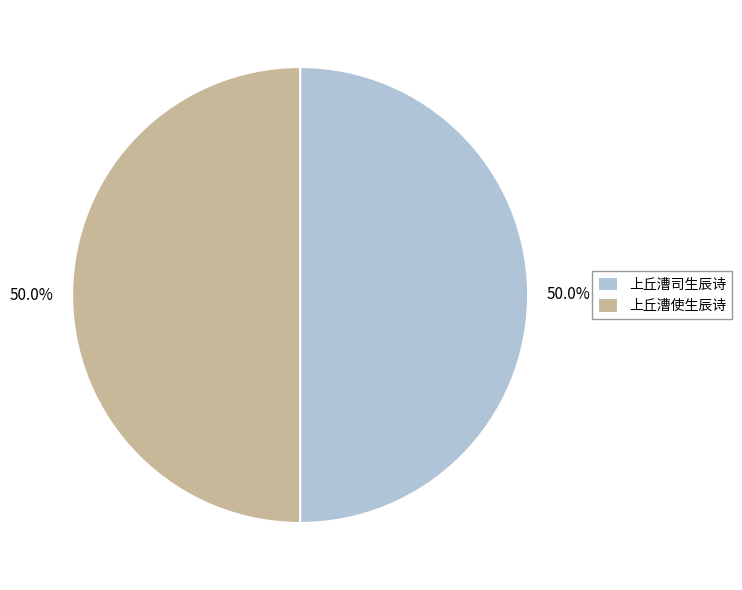

Is the sum of 上丘漕使生辰诗 and 上丘漕司生辰诗 greater than half?

Yes